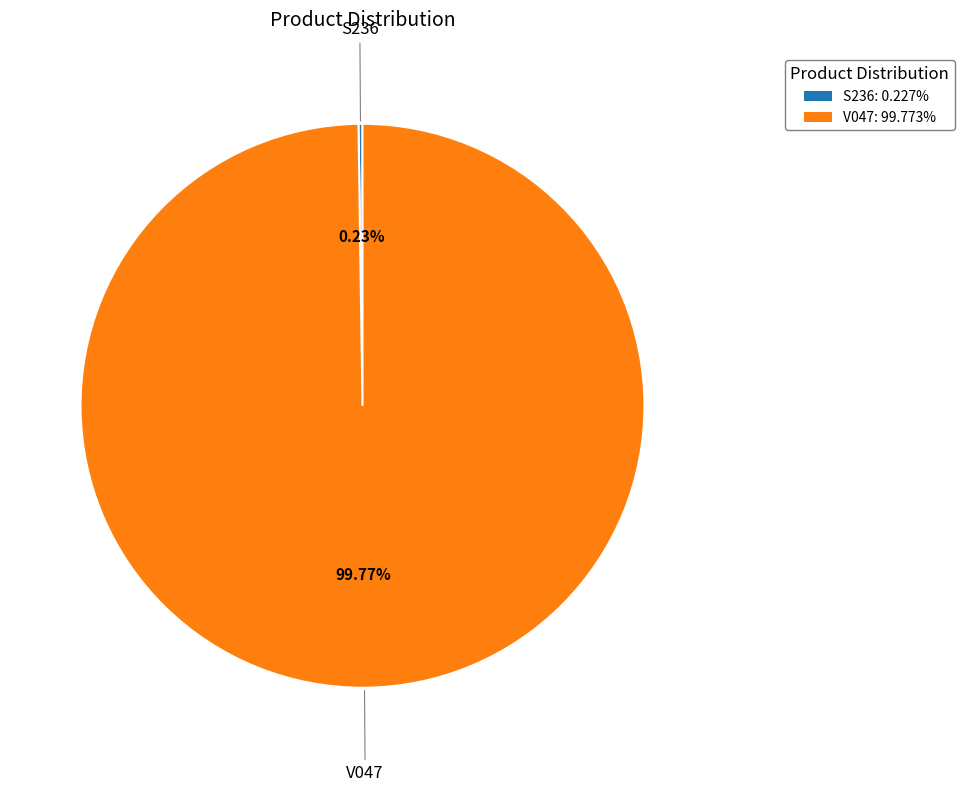

To the nearest percent, what is the average slice percentage?

50%